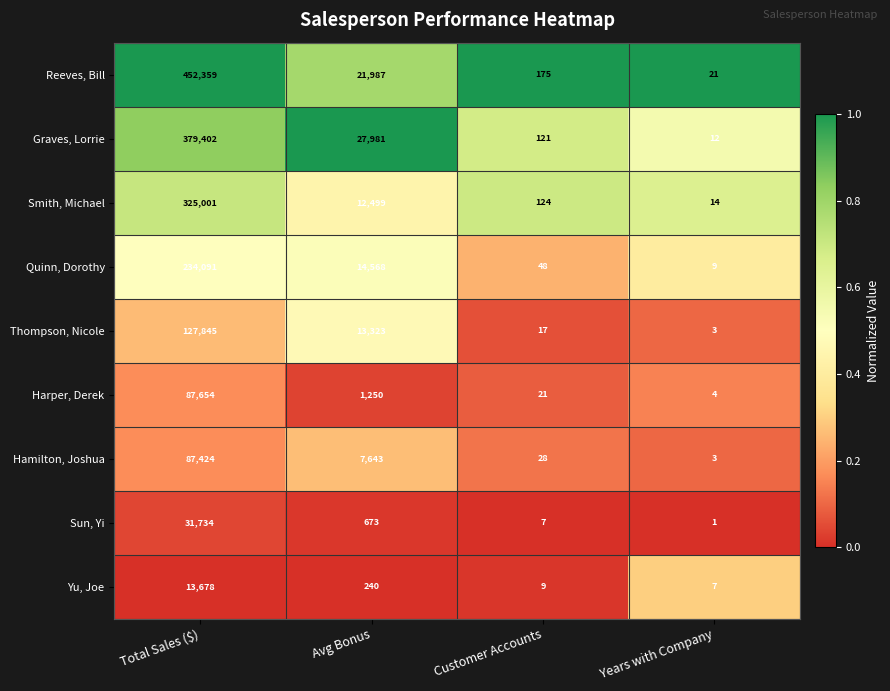

What is the total value across all series at Customer Accounts?

550